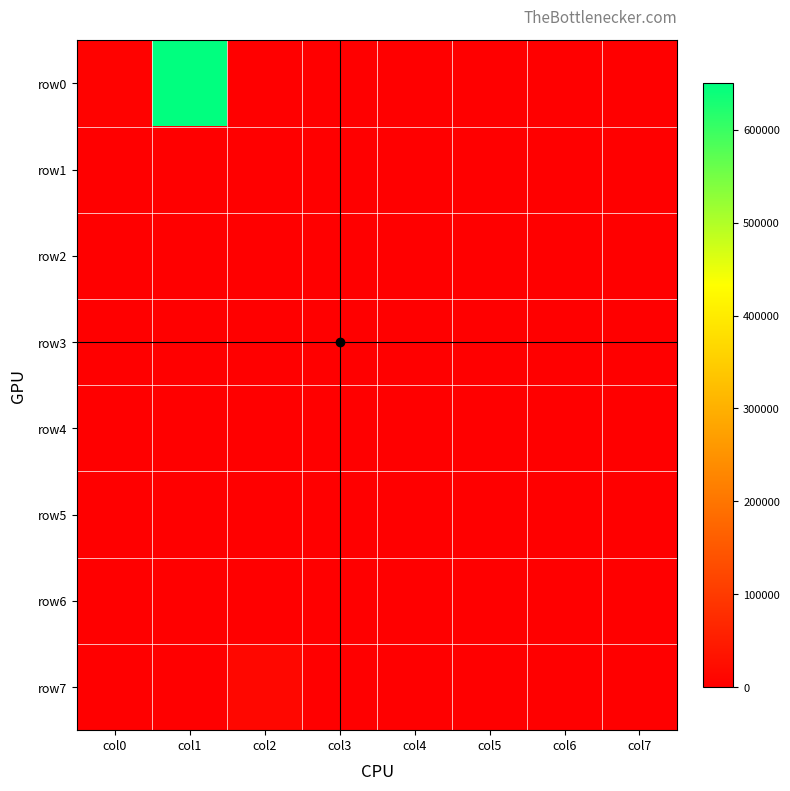

Reading left to right, transcribe all the data shown in this chart.

row0: col0=5200	col1=650000	col2=1	col3=1	col4=7	col5=15	col6=0	col7=0
row1: col0=409	col1=0	col2=150	col3=300	col4=450	col5=100	col6=7	col7=8
row2: col0=614	col1=1	col2=300	col3=1	col4=1	col5=100	col6=4	col7=6
row3: col0=414	col1=7	col2=500	col3=400	col4=600	col5=100	col6=8	col7=9
row4: col0=415	col1=1	col2=0	col3=1	col4=1	col5=99	col6=0	col7=0
row5: col0=422	col1=1	col2=100	col3=1	col4=1	col5=99	col6=1	col7=2
row6: col0=614	col1=1	col2=200	col3=1	col4=1	col5=99	col6=4	col7=6
row7: col0=23	col1=1	col2=13500	col3=30	col4=90	col5=100	col6=9	col7=9